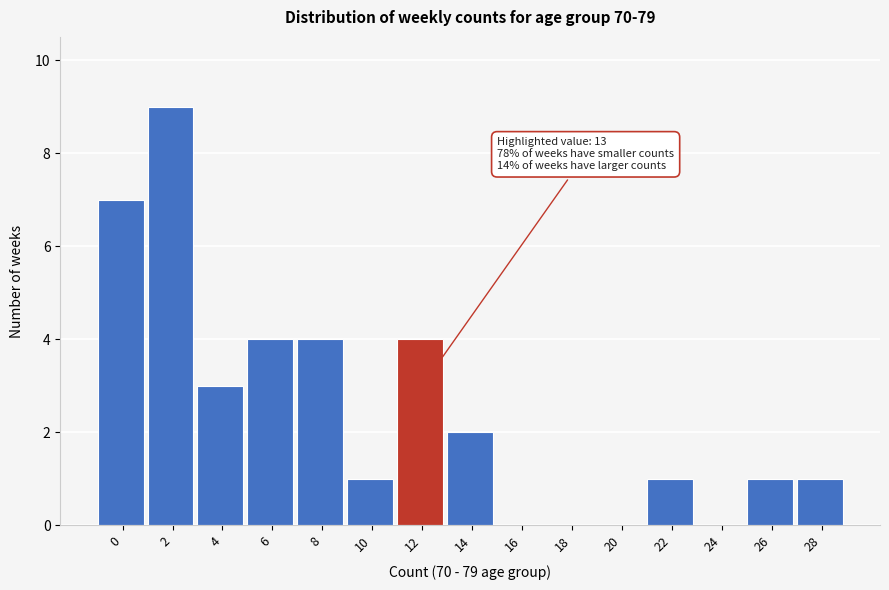

Reading left to right, extract all data points from this chart.

0=7	2=9	4=3	6=4	8=4	10=1	12=4	14=2	16=0	18=0	20=0	22=1	24=0	26=1	28=1